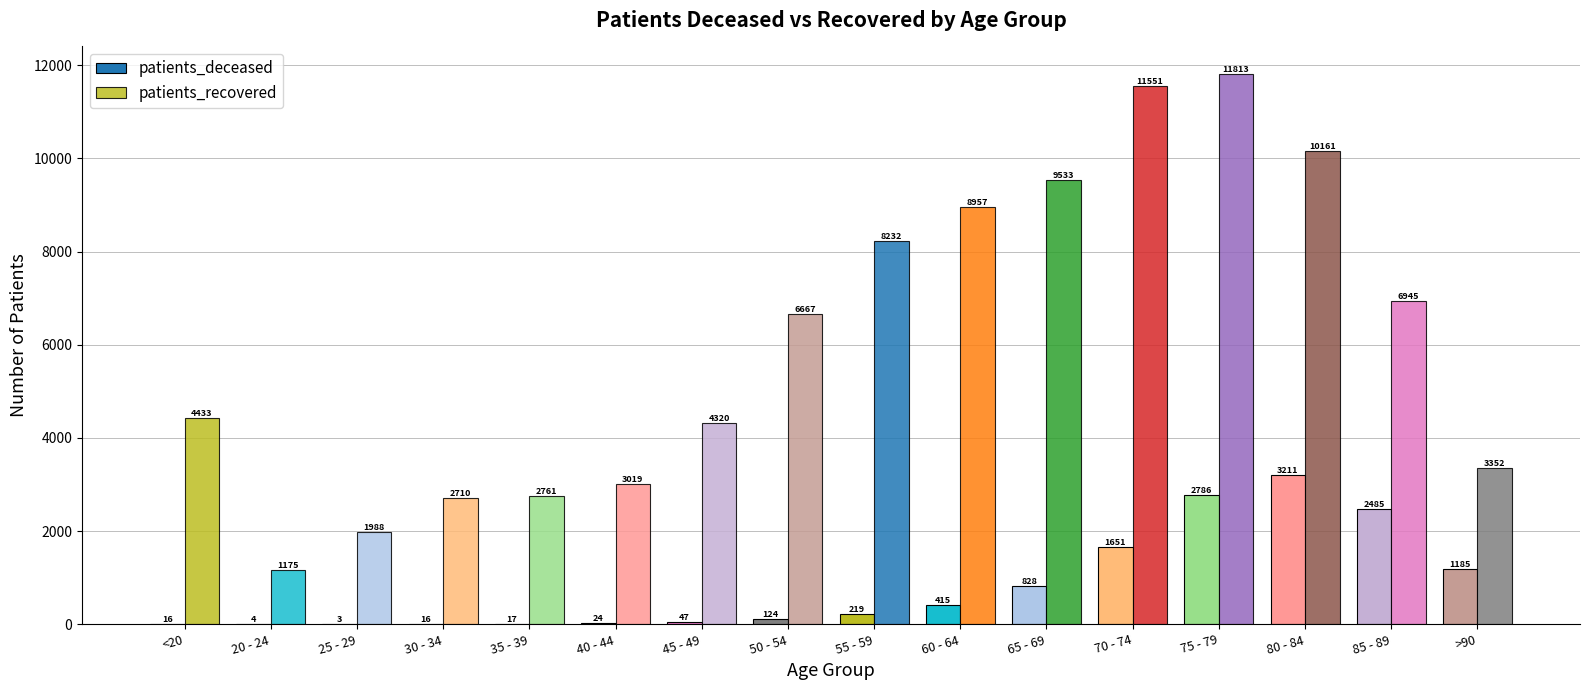

Which series has the largest range (max minus min)?

patients_recovered